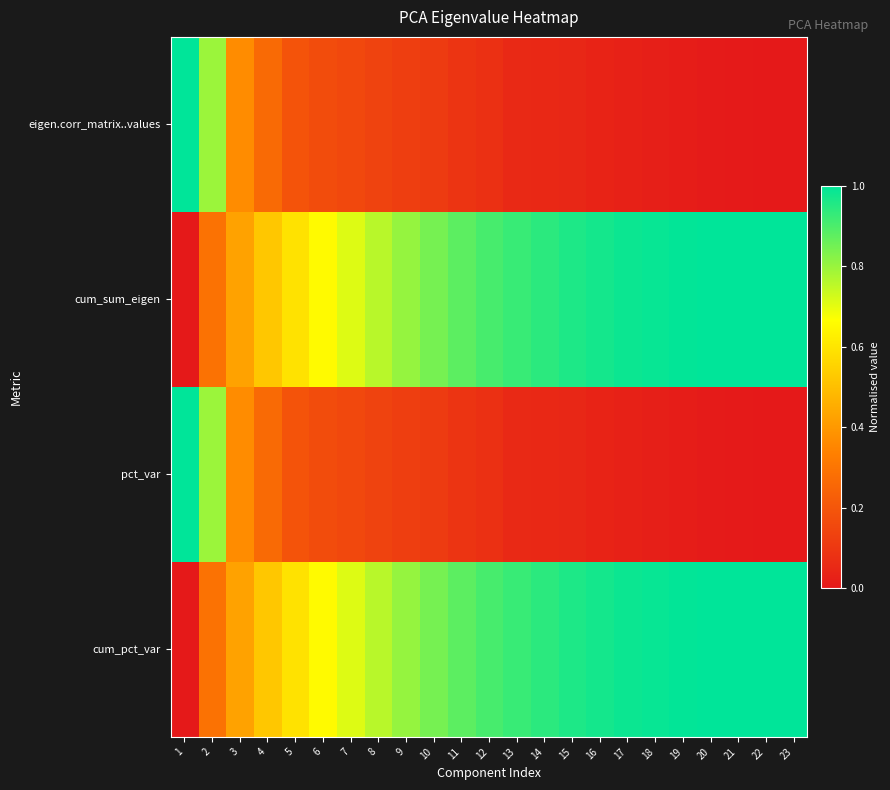

At 19, list the series in order from largest to smallest.

cum_sum_eigen, cum_pct_var, pct_var, eigen.corr_matrix..values